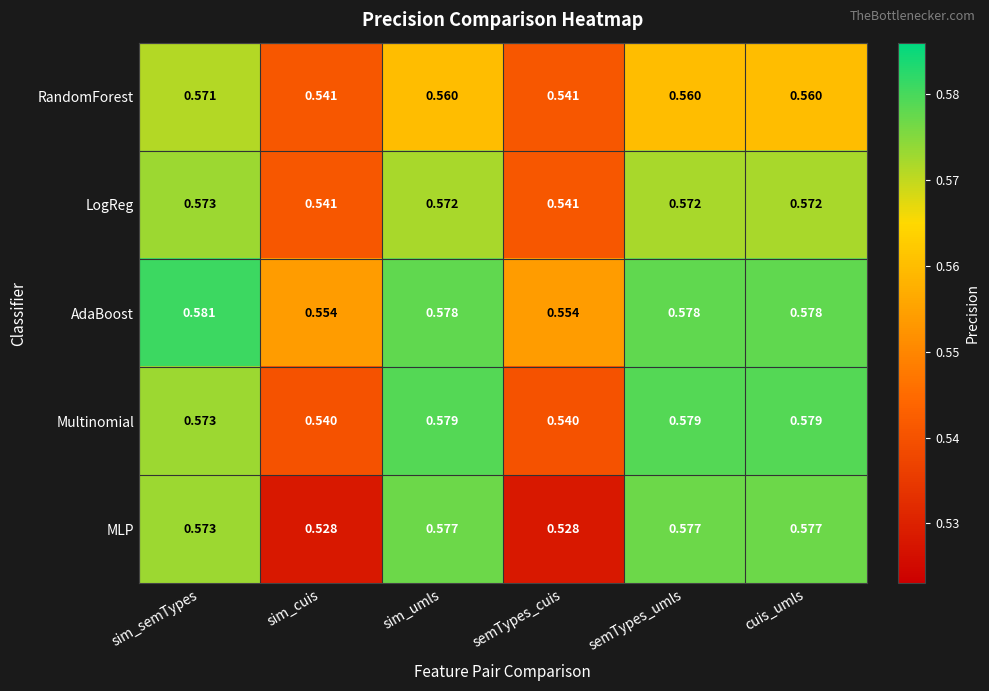

Which series changed the most between sim_cuis and sim_umls?

MLP